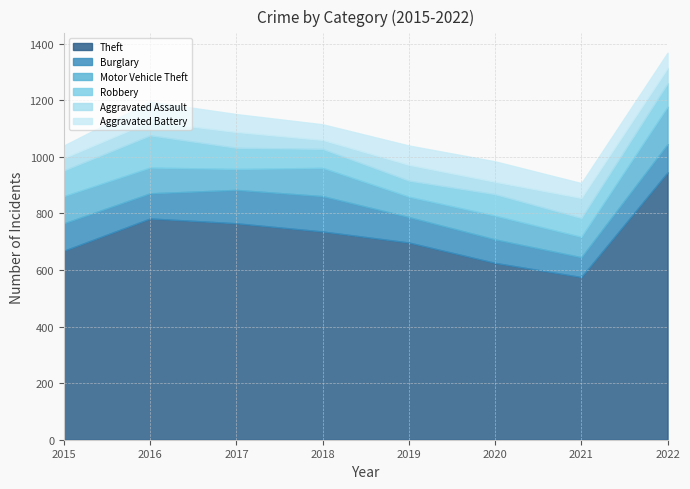

At which category does the chart reach its minimum across all series?

2018